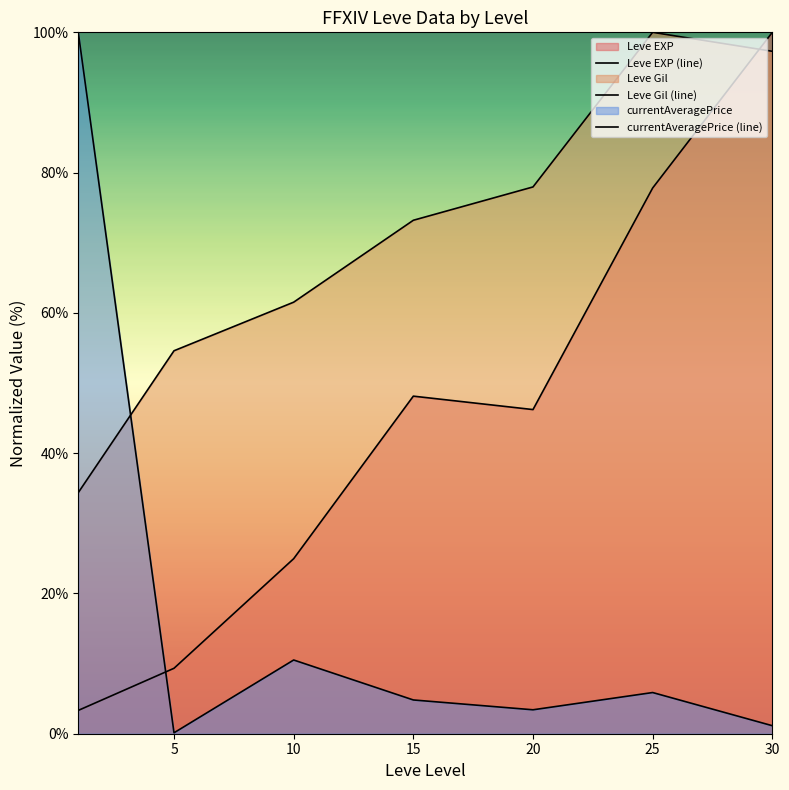

What is the difference between the second highest and second lowest values in the Leve EXP (line) series?

68.5